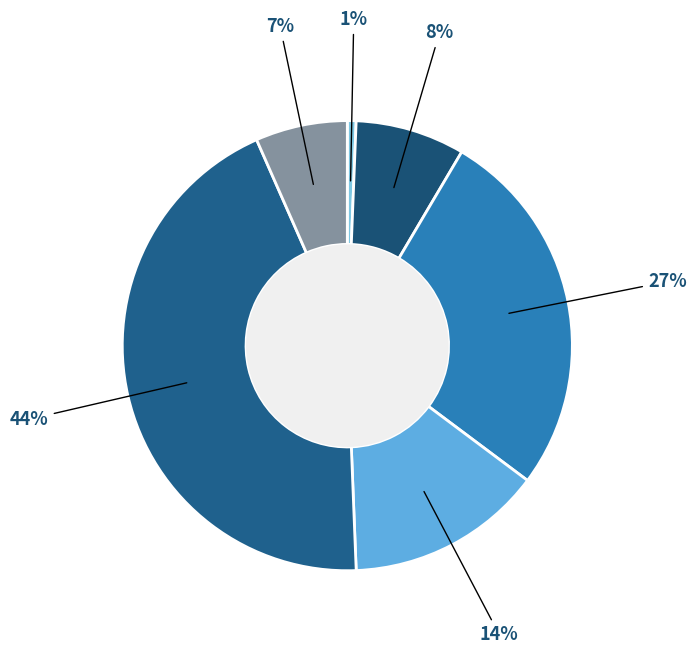

How many segments does this pie chart have?

6